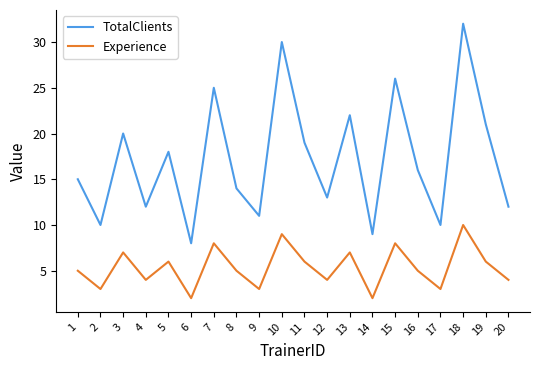

True or false: Experience and TotalClients intersect in this chart.

False